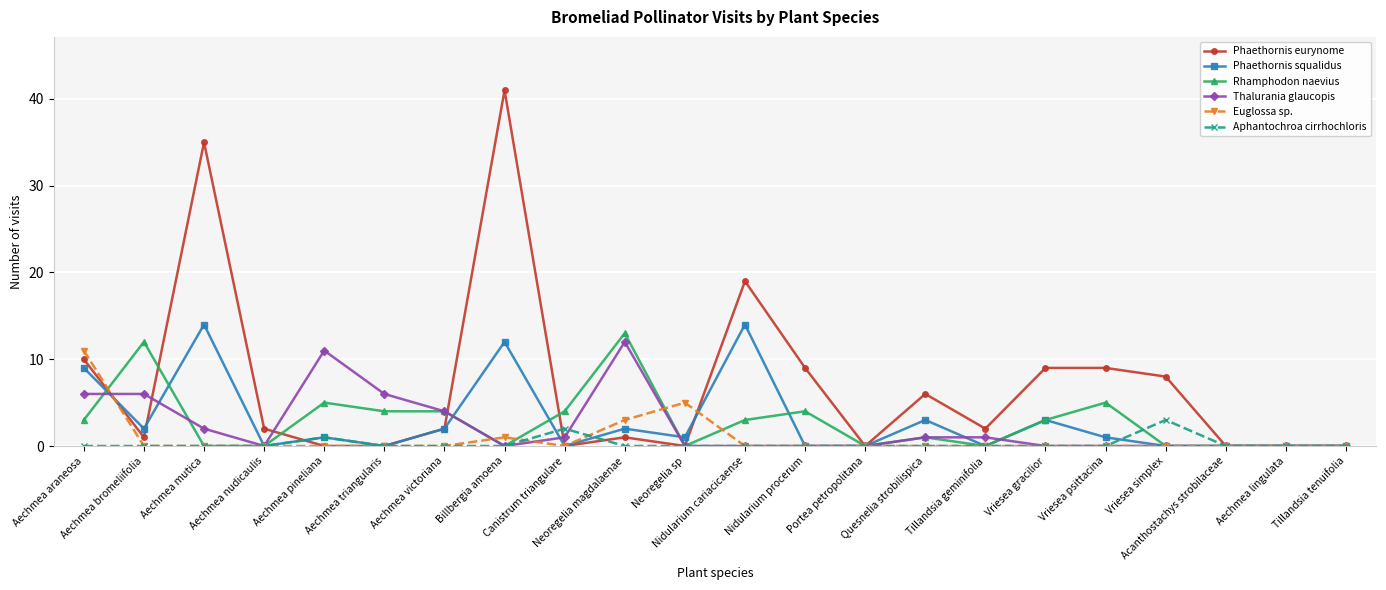

What is the greatest value displayed?

41